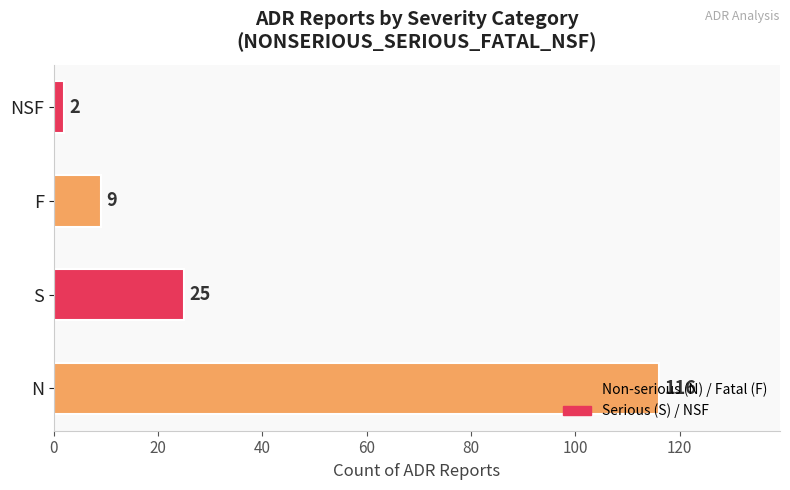

What is the difference between the maximum and second lowest values?

107